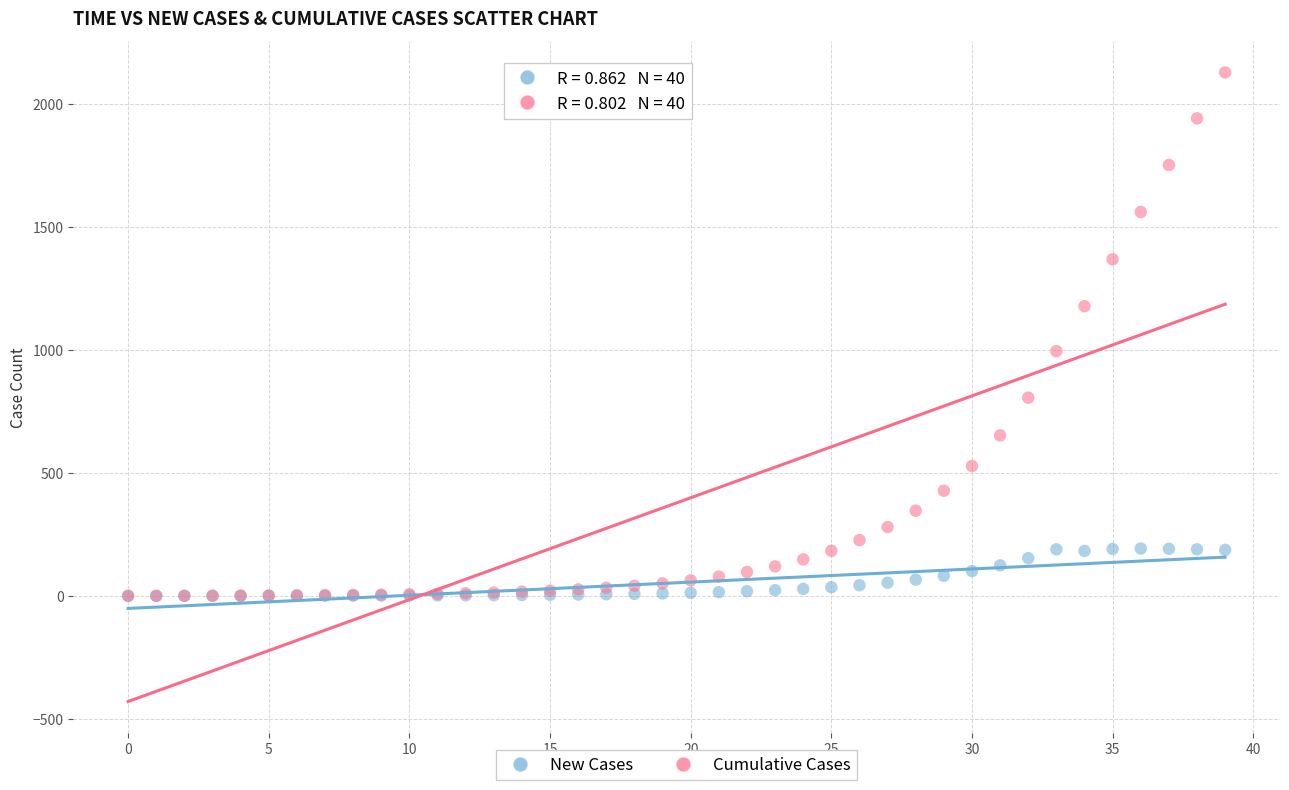

Which series has the widest spread of Y values?

Cumulative Cases